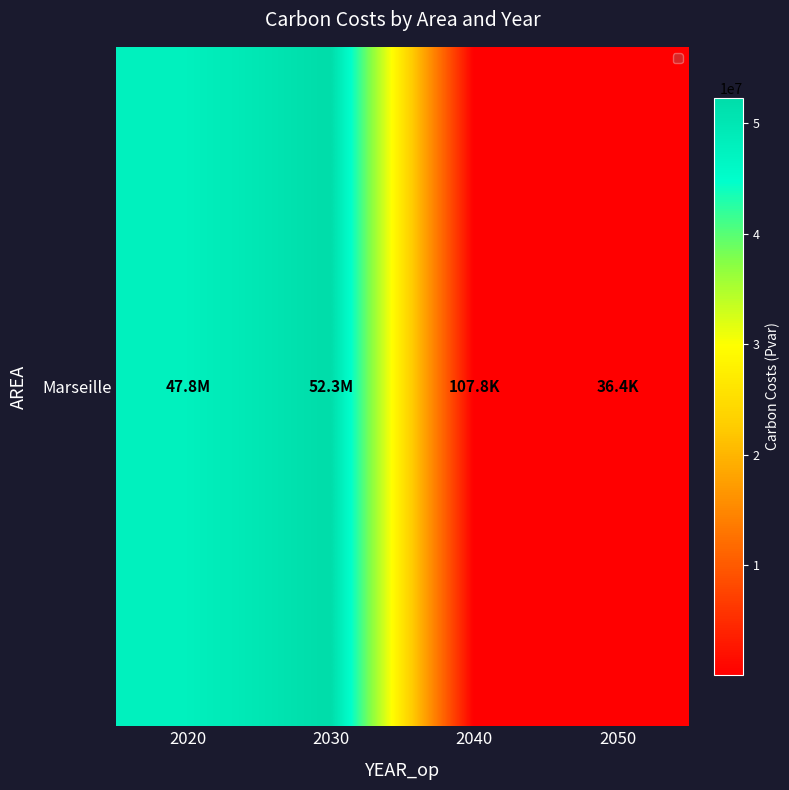

Where does the data first go above 47784580?

2020